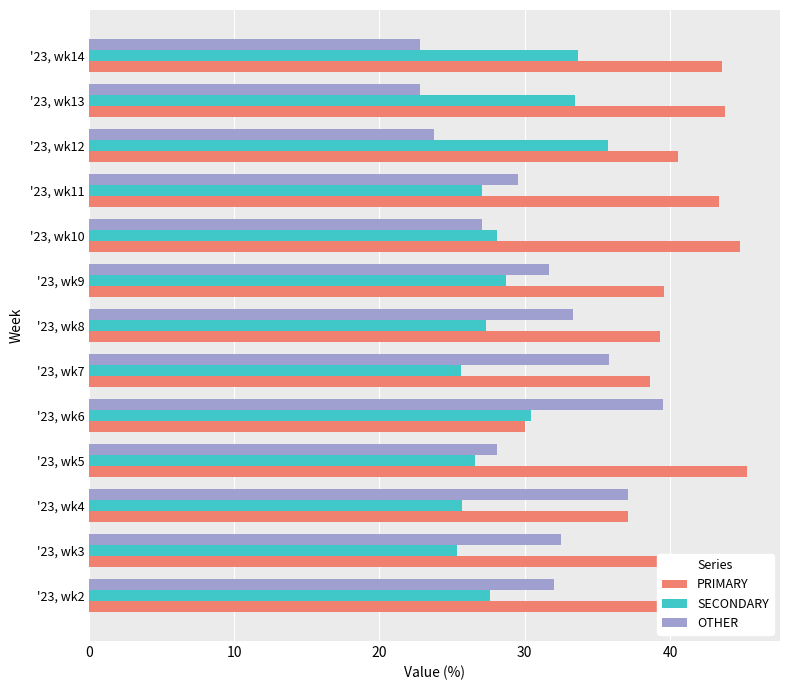

What is the sum of all OTHER values?

395.9